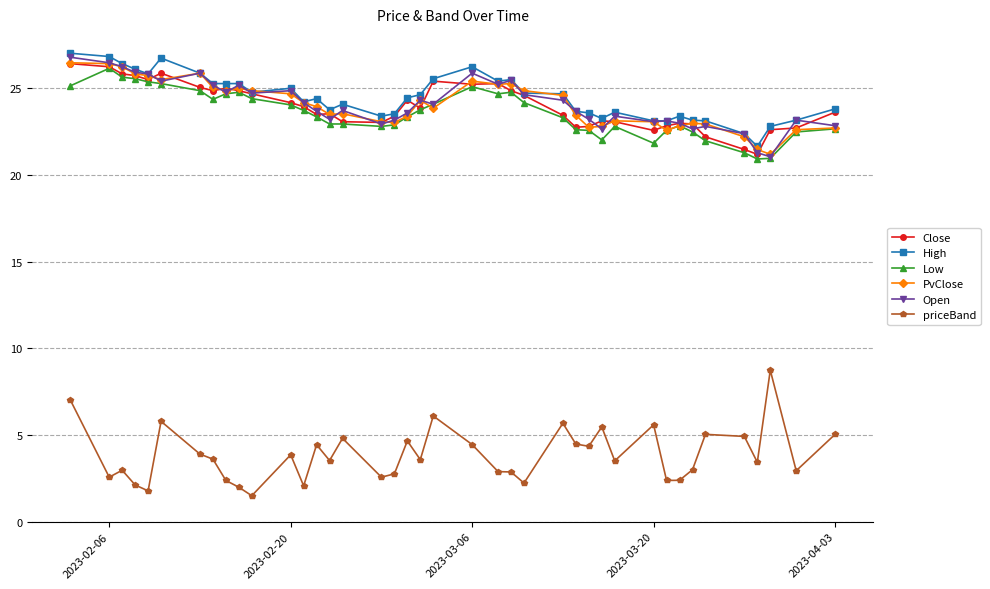

True or false: priceBand and Open intersect in this chart.

False